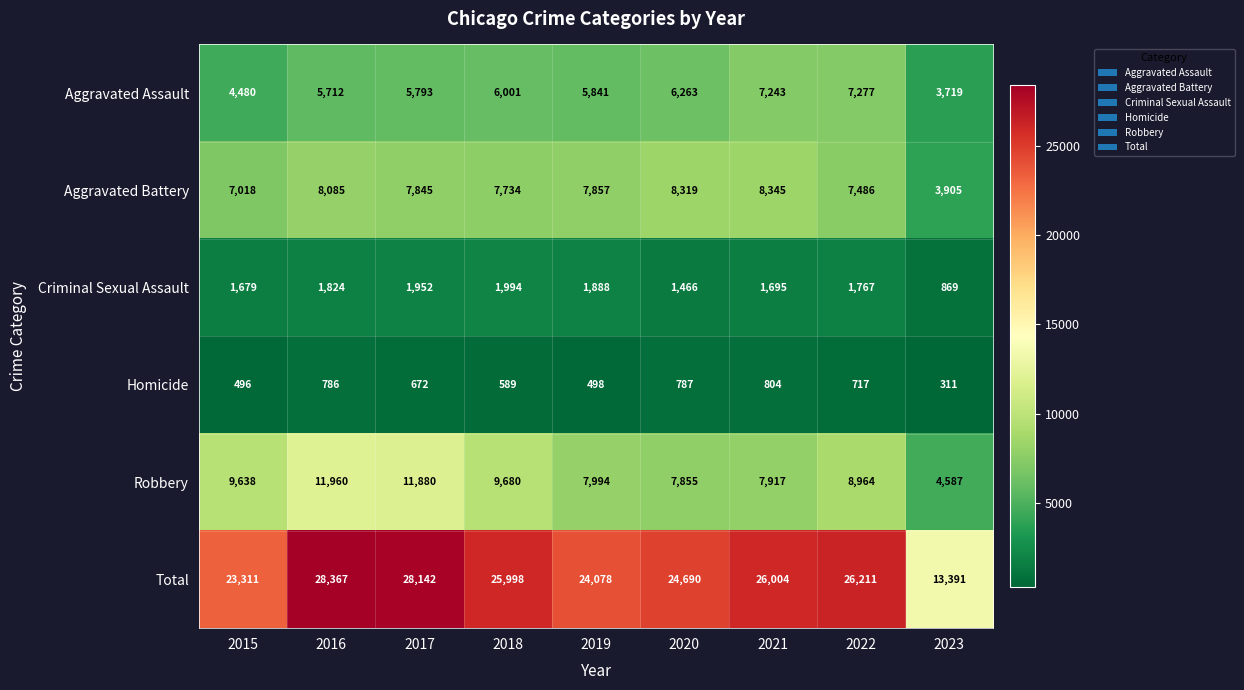

Which series changed the most between 2017 and 2021?

Robbery